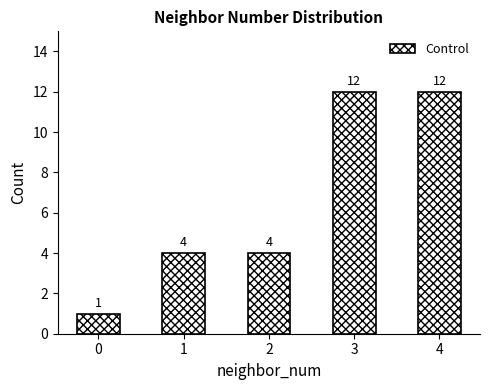

Count the values in the range 4 to 12.

4